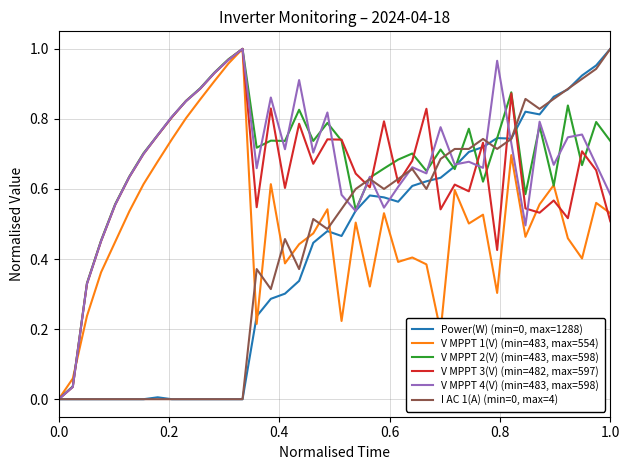

How many lines are shown in the chart?

6